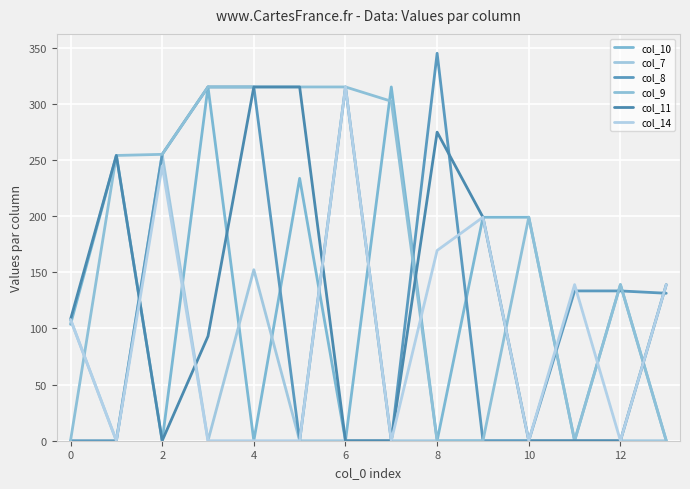

At which label is col_7 closest to 127?

0